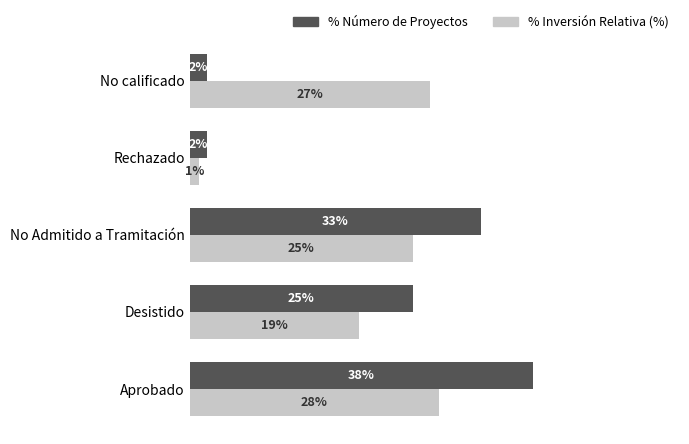

Which category has the highest value across all series?

Aprobado